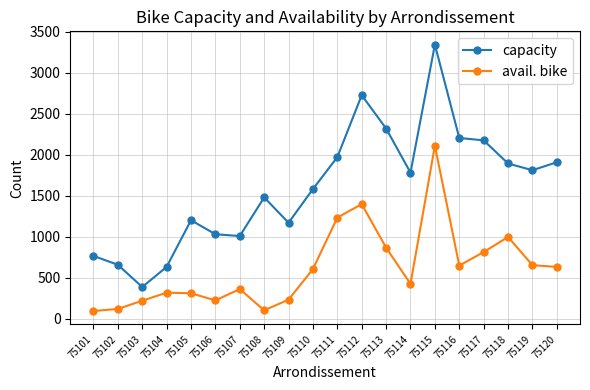

What is the smallest value displayed?

96